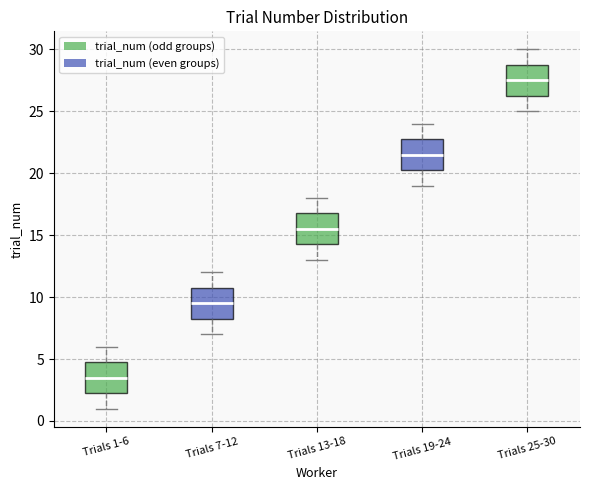

Where is the lower edge of the box for Trials 7-12 on the y-axis? The values are not printed on the chart, so give them approximately, as read against the axis.

8.5